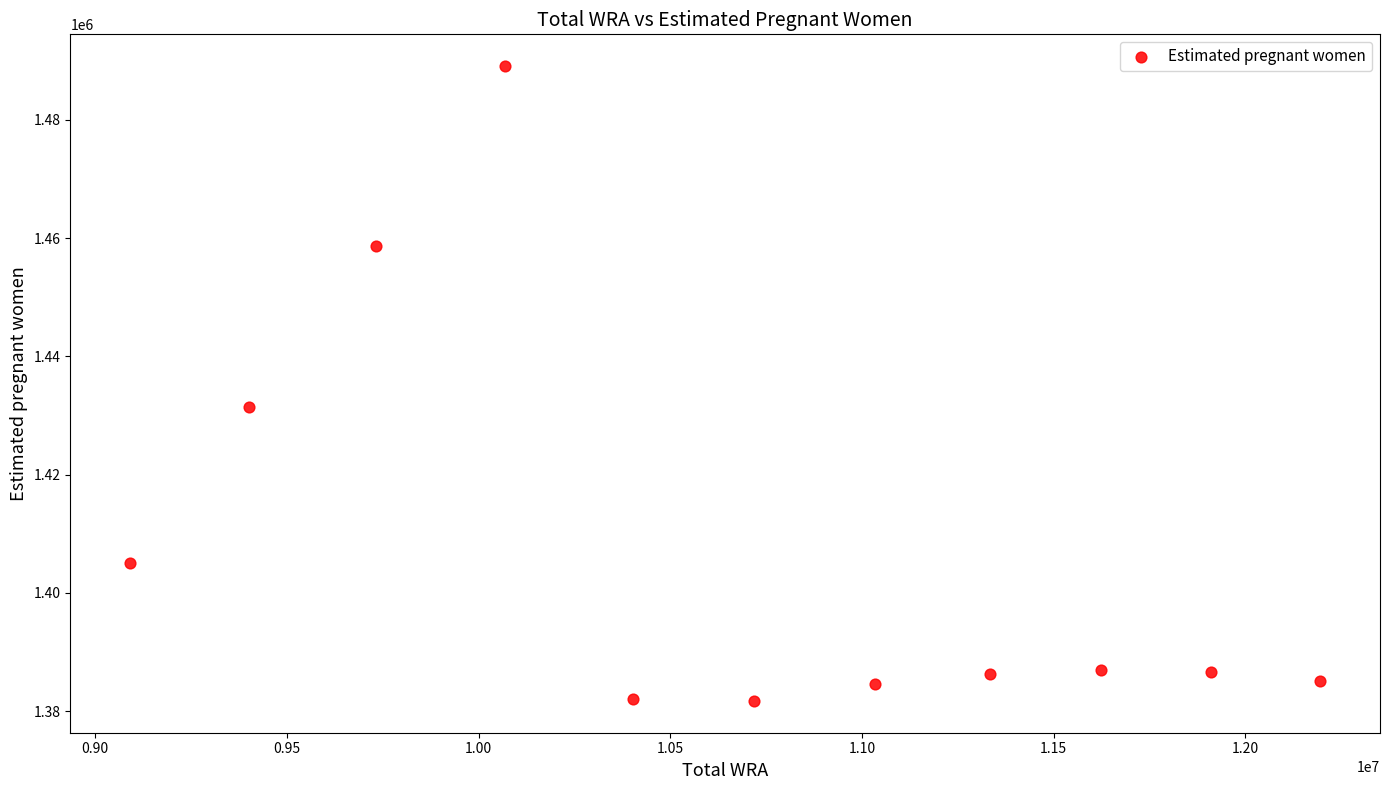

What is the range of Y values (max minus min)?

107361.3